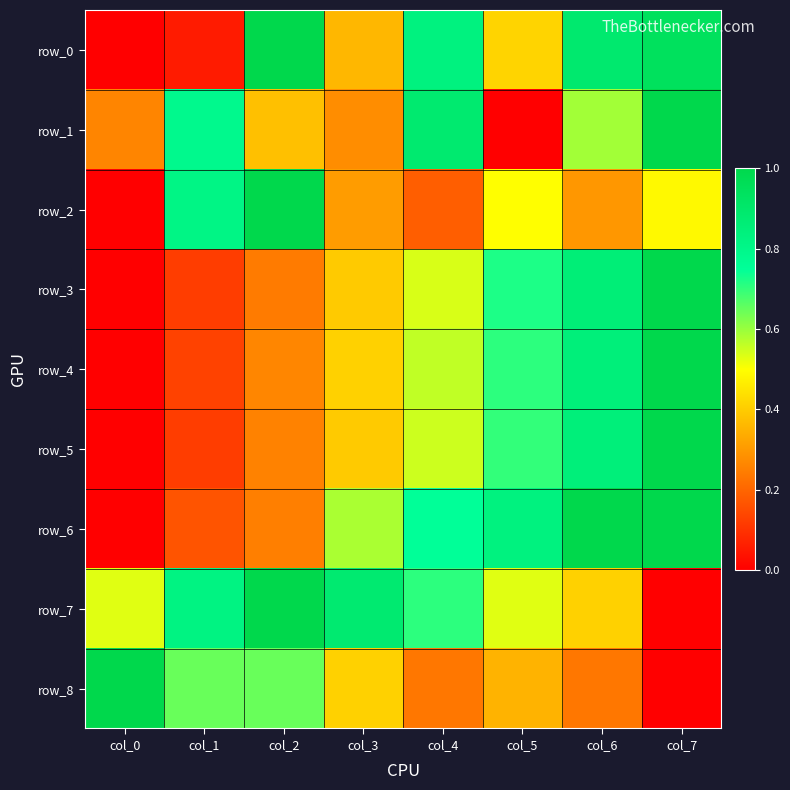

Which category has the highest value across all series?

col_2